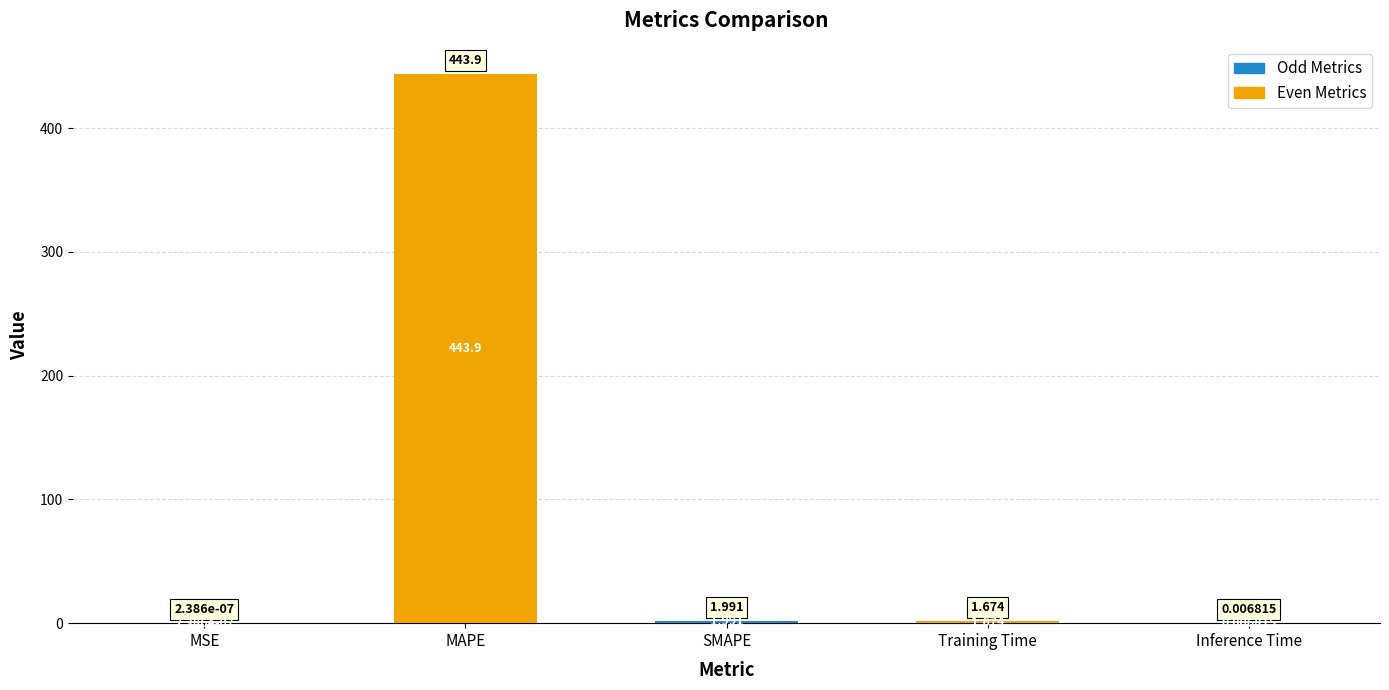

At which category does the chart reach its peak across all series?

MAPE